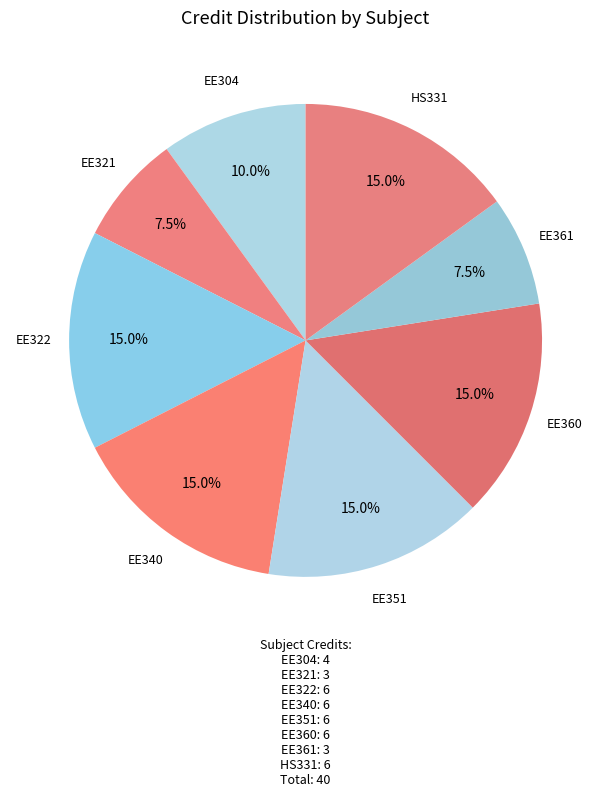

How many slices are in this pie chart?

8